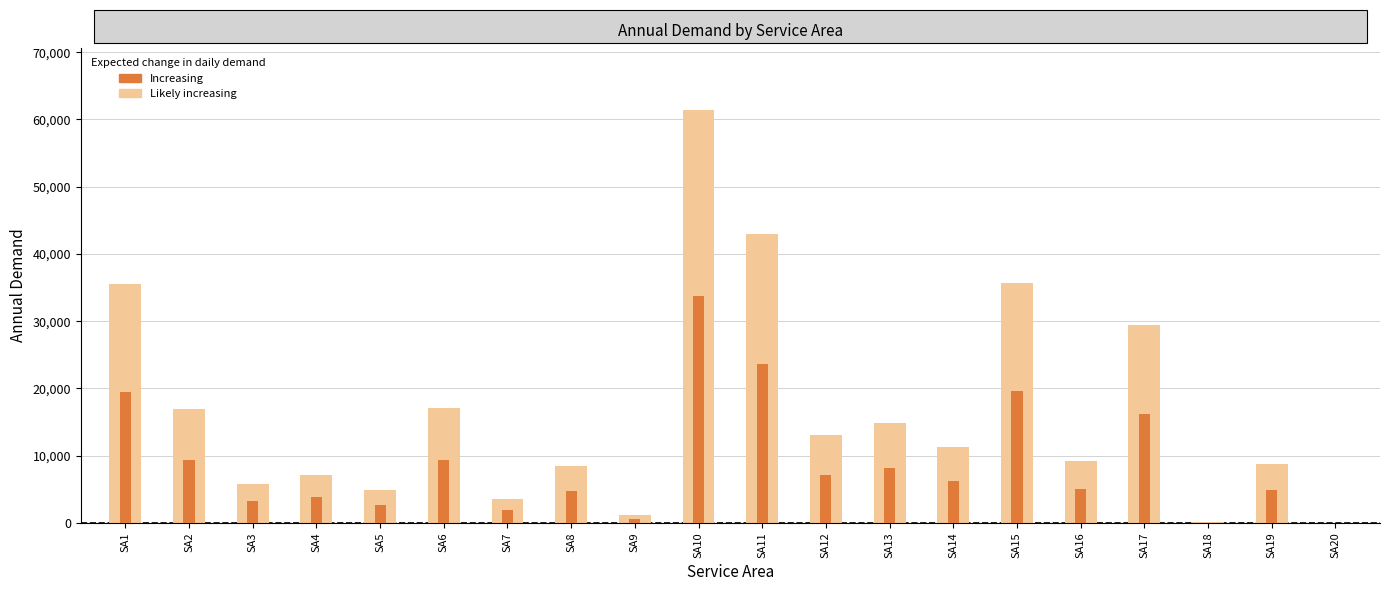

Where does the AnnDmnd series first go above 6219?

SA1